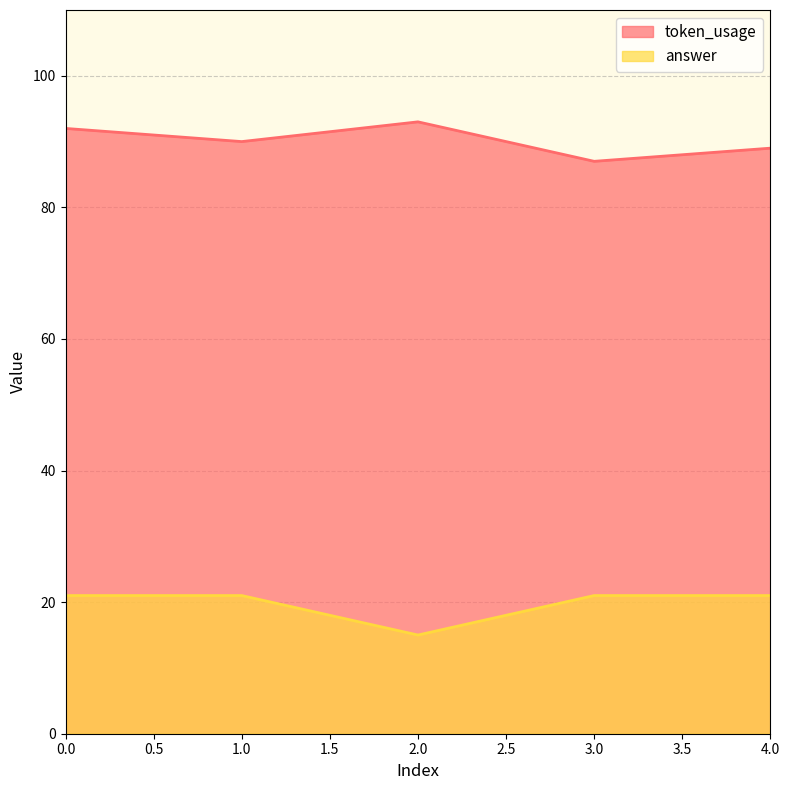

How many lines are shown in the chart?

2